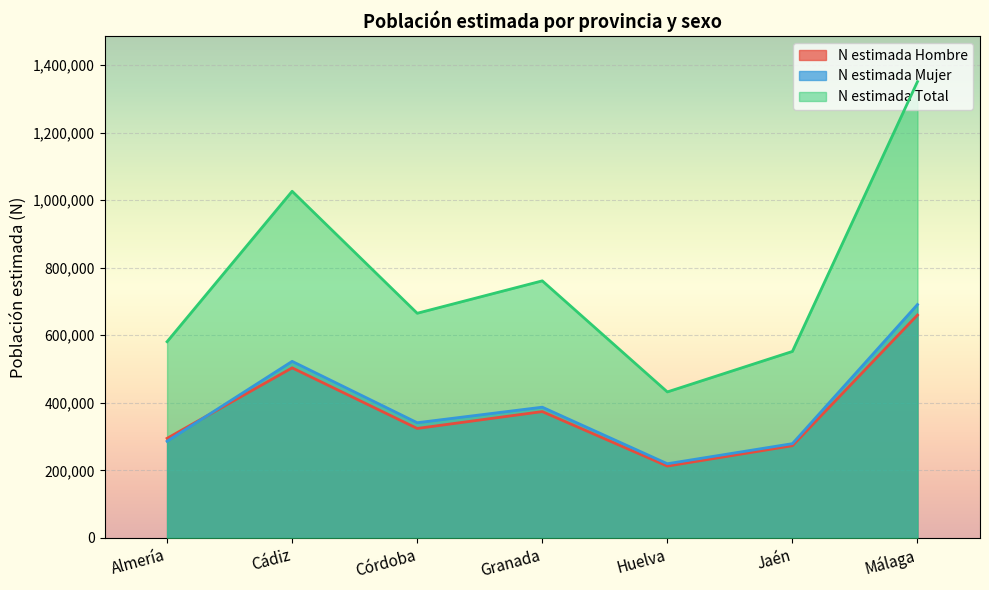

True or false: N estimada Mujer and N estimada Total intersect in this chart.

False